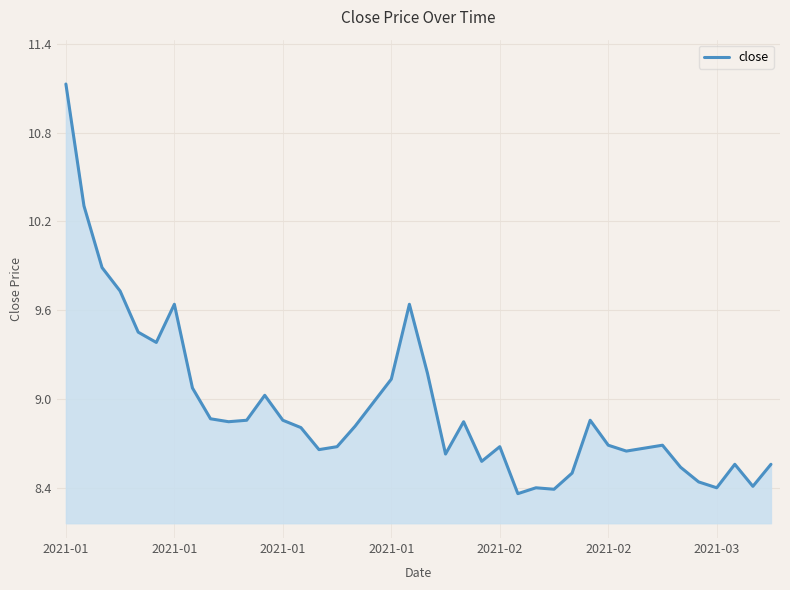

What is the maximum value shown in the chart?

11.1